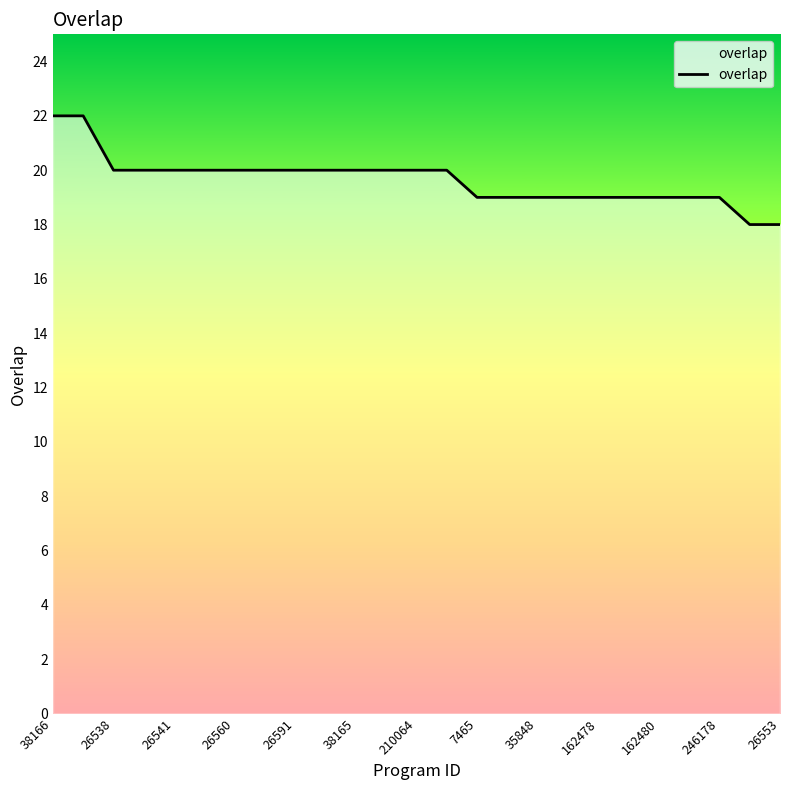

What is the minimum value shown in the chart?

18